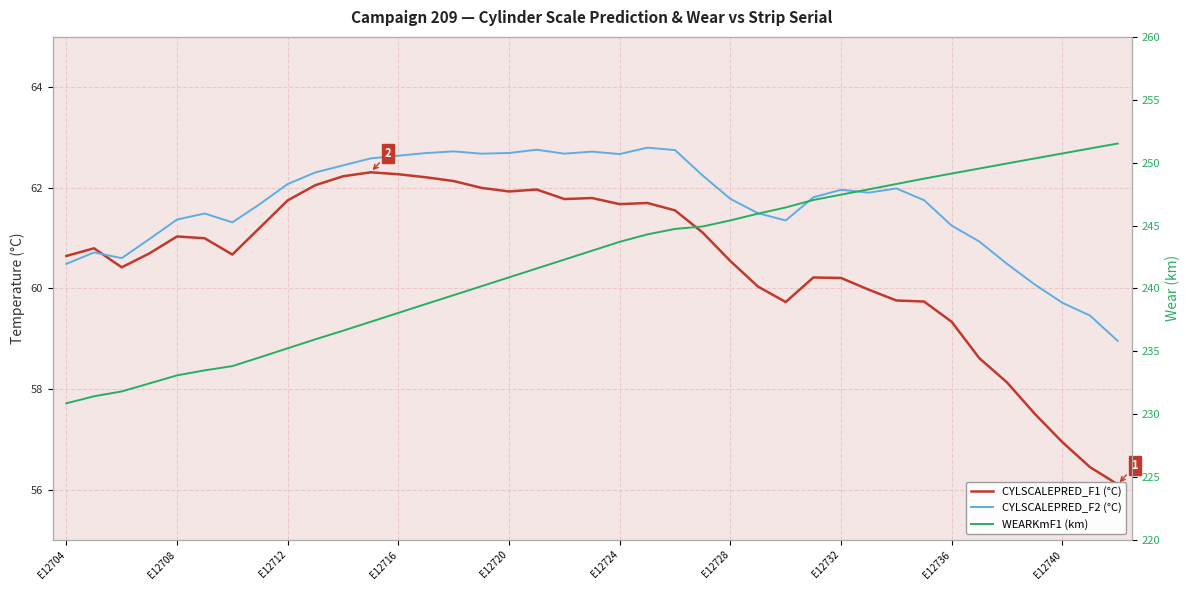

What is the greatest value displayed?

251.5